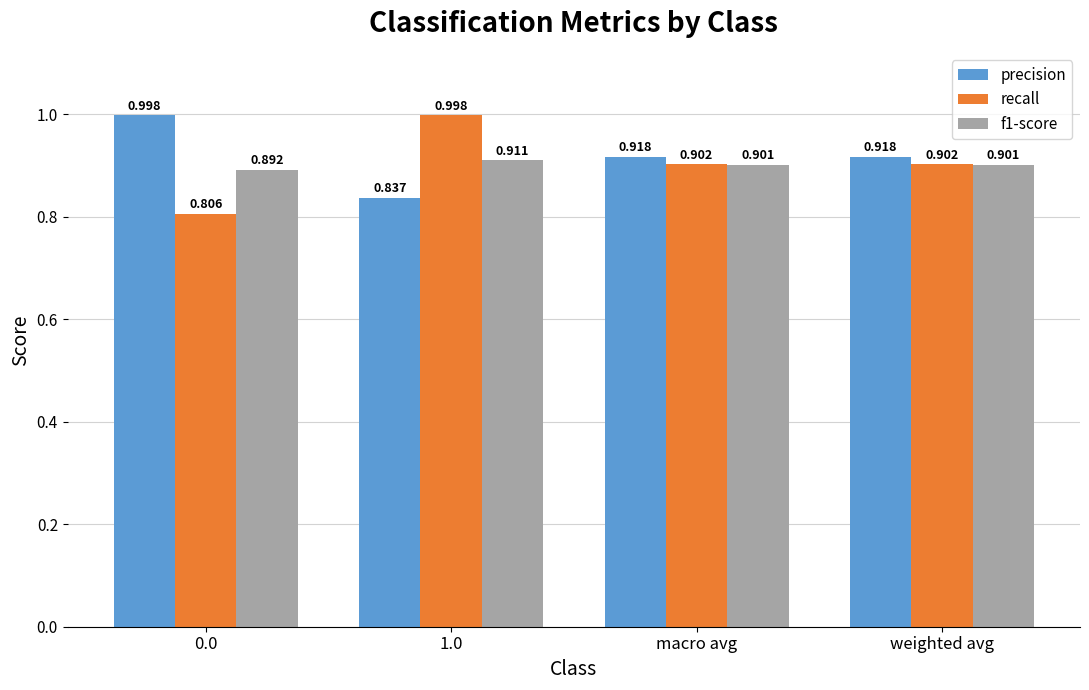

Which series has the largest range (max minus min)?

recall